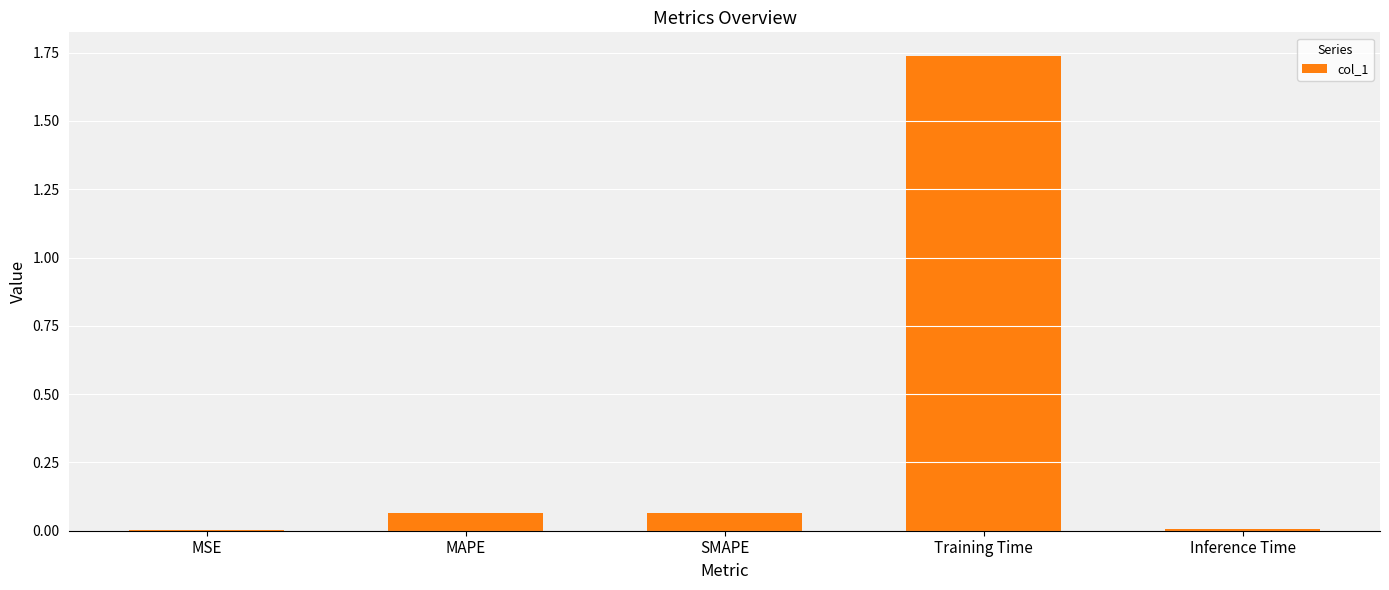

Which has a higher value, SMAPE or MSE?

SMAPE